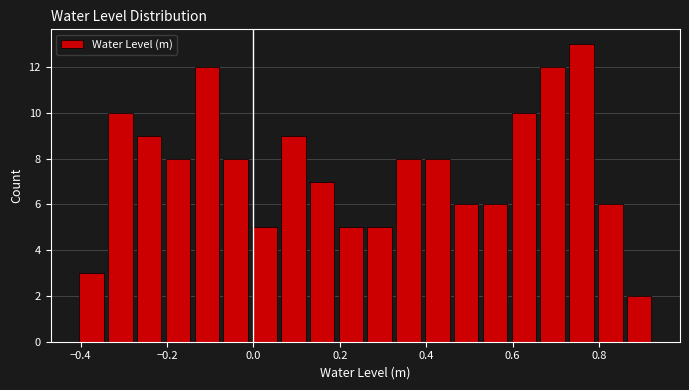

Around what value on the x-axis is the tallest bar? Give the approximate position of its centre, as read against the axis.

0.76